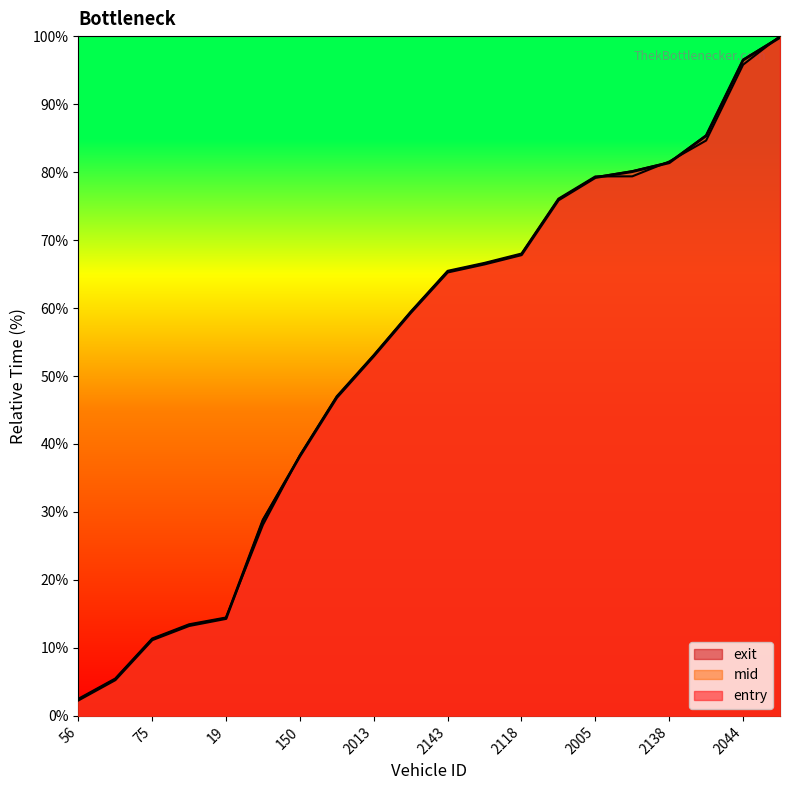

Count the number of data series in this chart.

3